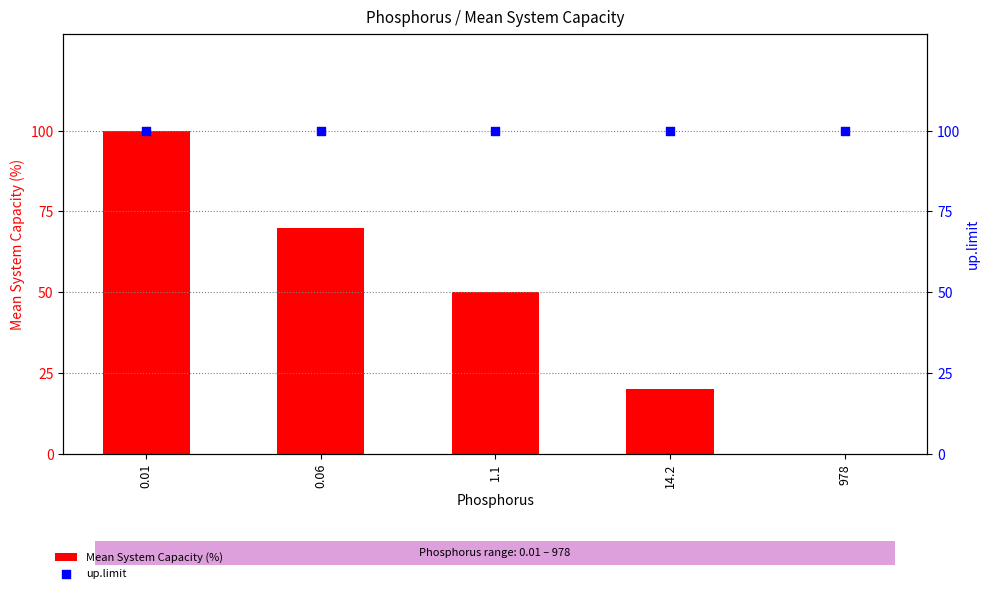

At which category is the sum across all series the highest?

0.01